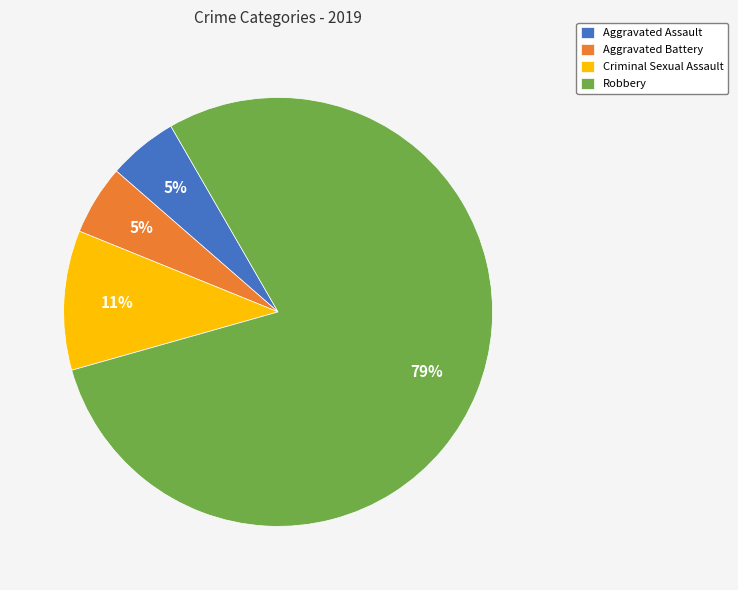

Is there a majority slice in this chart?

Yes